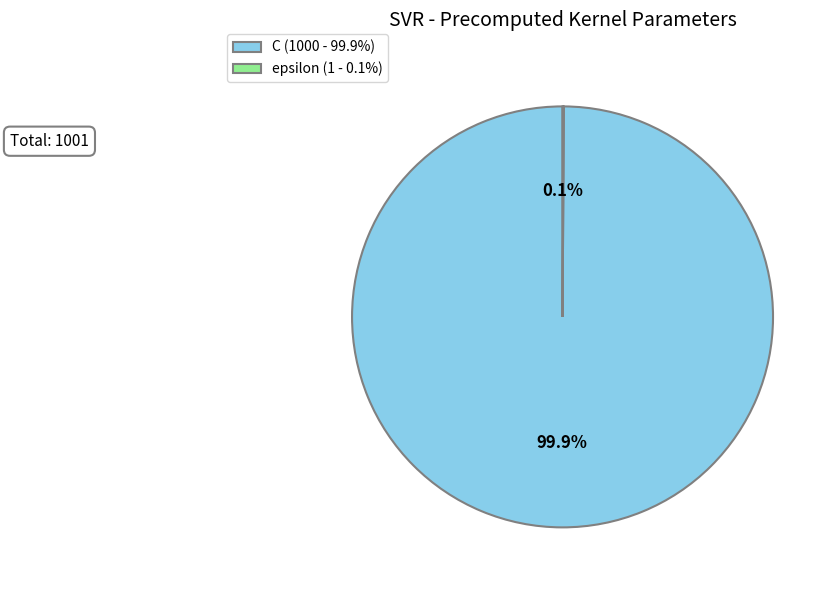

What percentage is NOT represented by C (1000 - 99.9%)?

0.1%